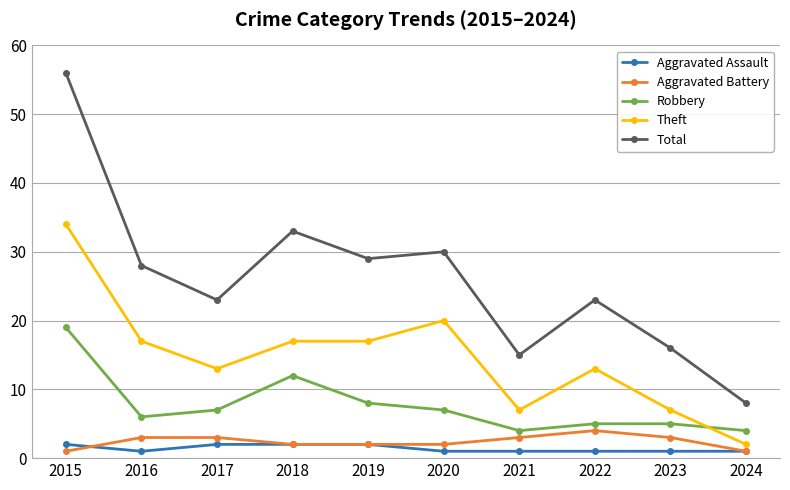

What is the approximate value of Robbery at 2018?

12